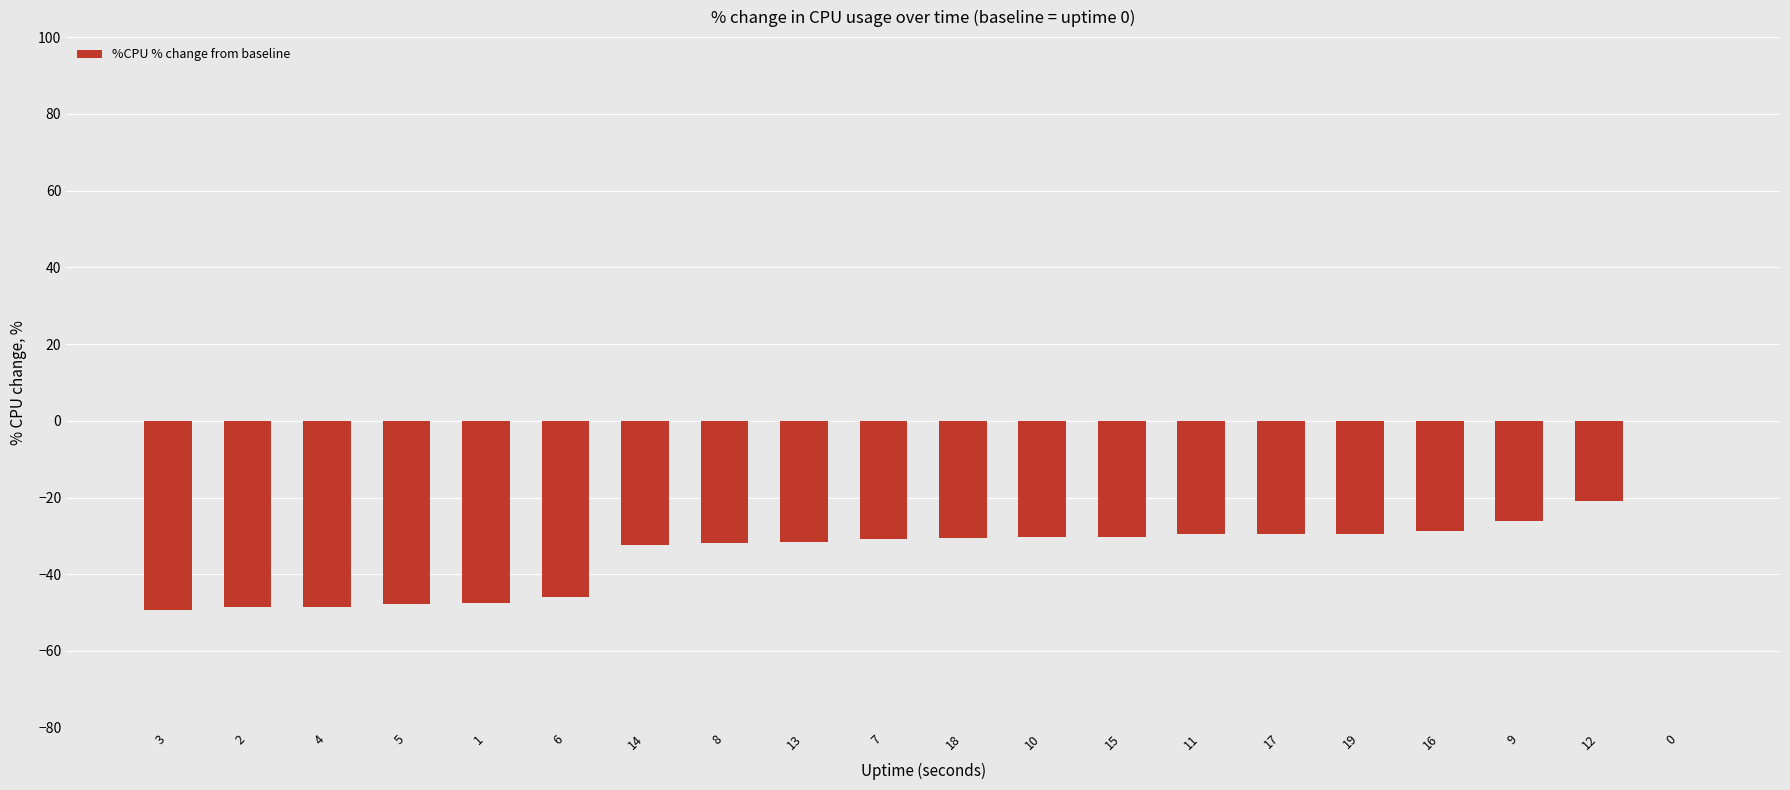

Which has a higher value, 7 or 12?

12